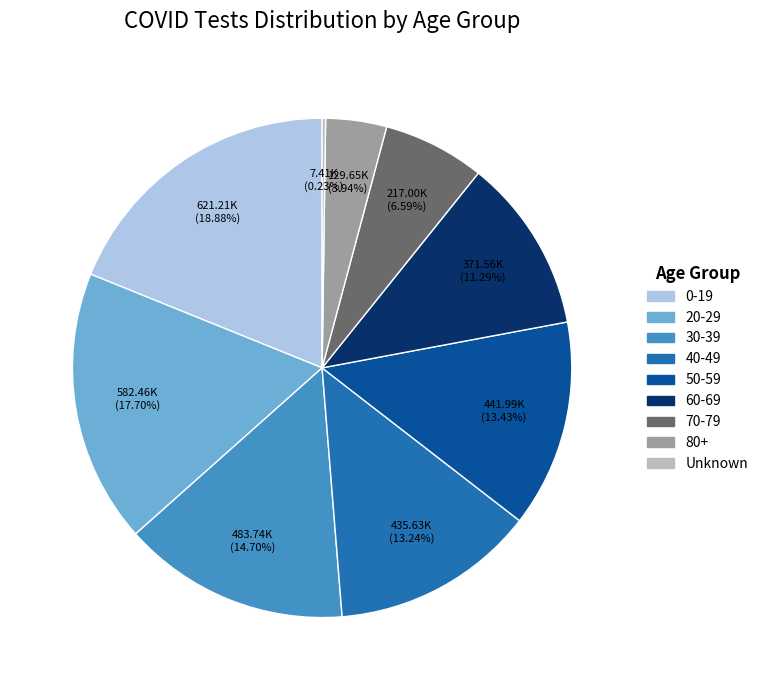

Does 80+ account for over 50% of the chart?

No